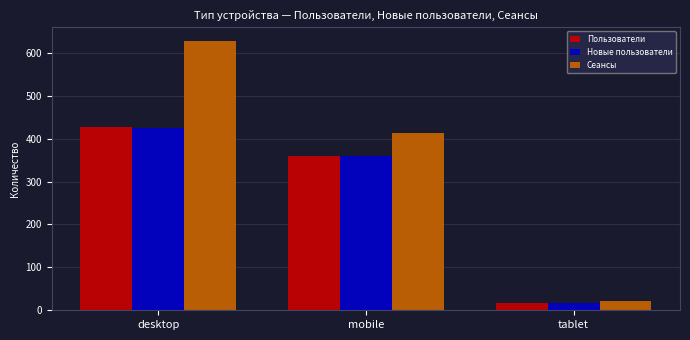

How many bars are there in each group?

3